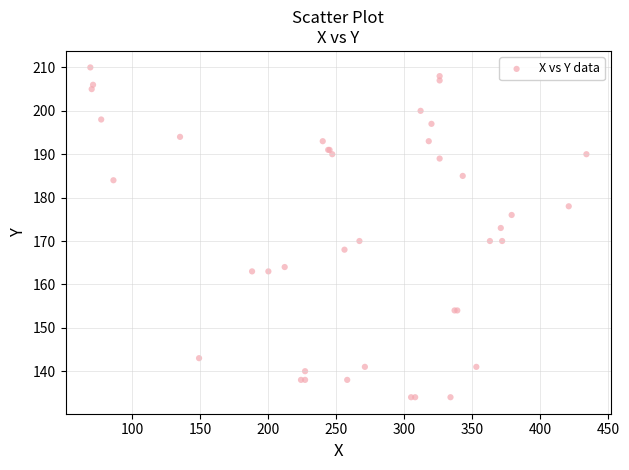

What Y value in the scatter plot is closest to 172?

173